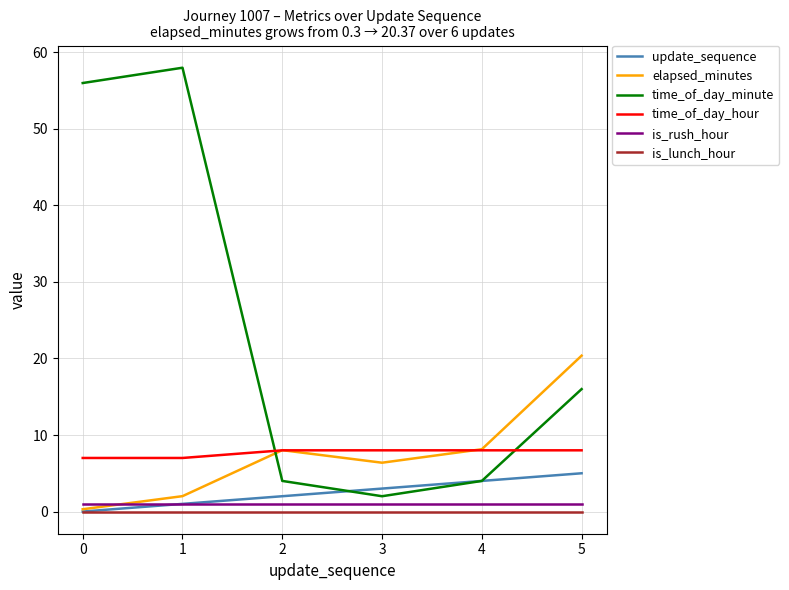

Which series has the largest range (max minus min)?

time_of_day_minute